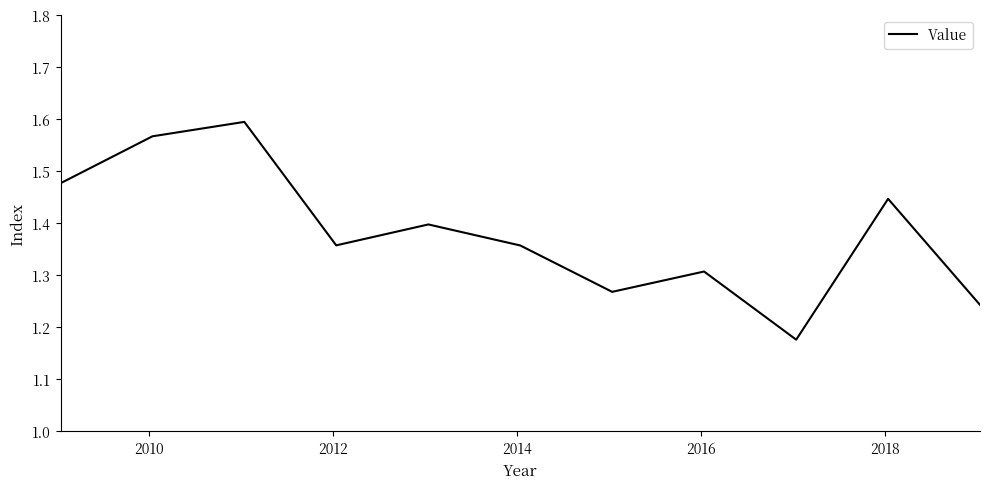

How many lines are shown in the chart?

1